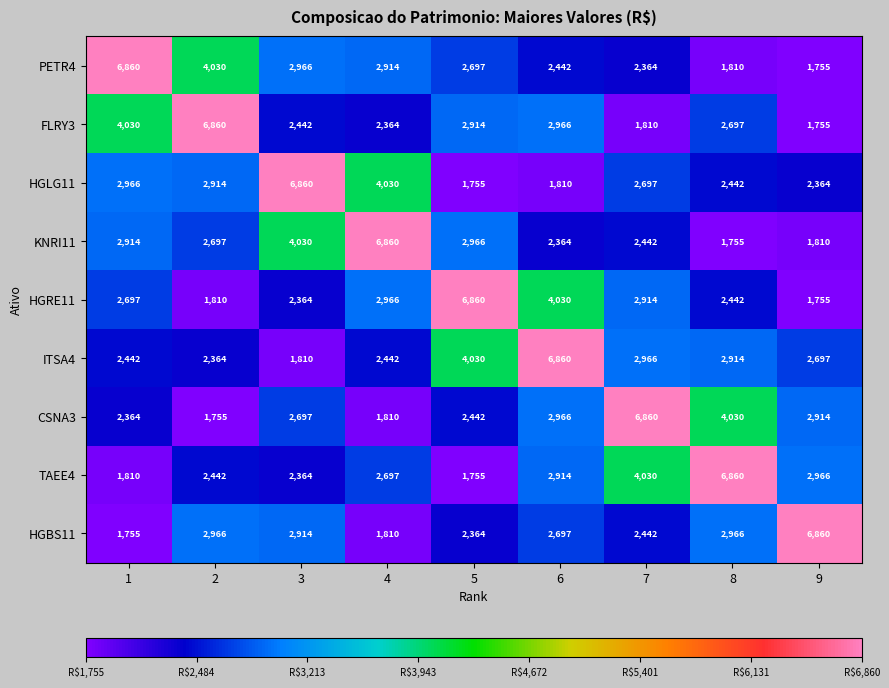

What is the difference between the highest and lowest values at 1?

5105